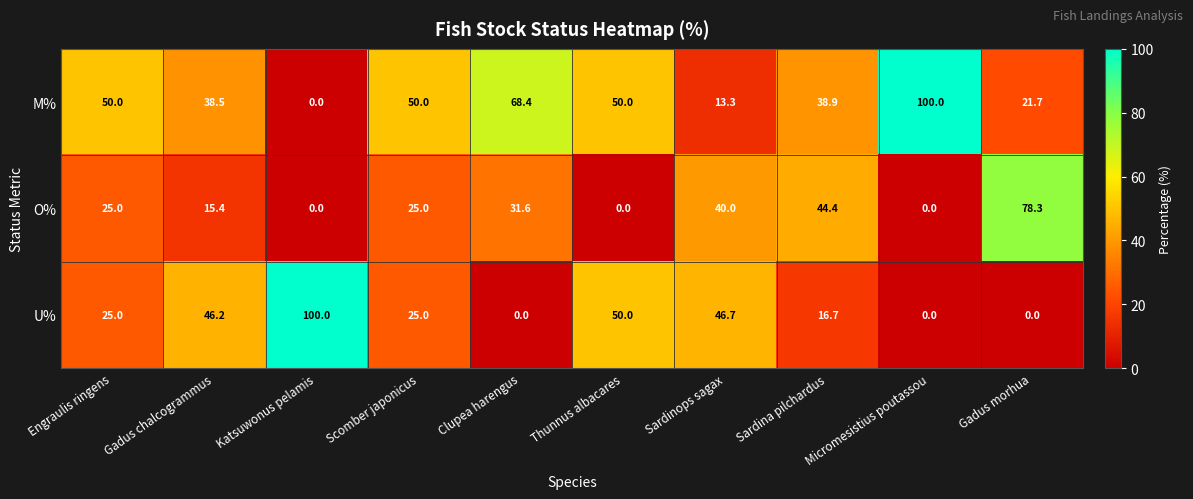

Where is O% nearest to the value 39?

Sardinops sagax